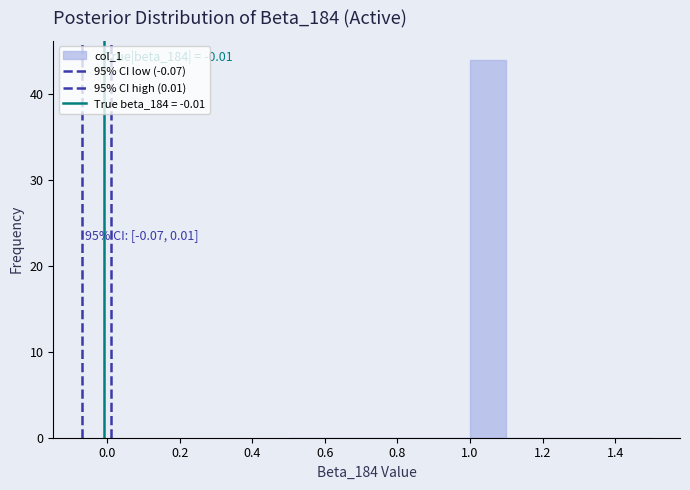

Over which range of the x-axis is the bar tallest?

1.0 to 1.1